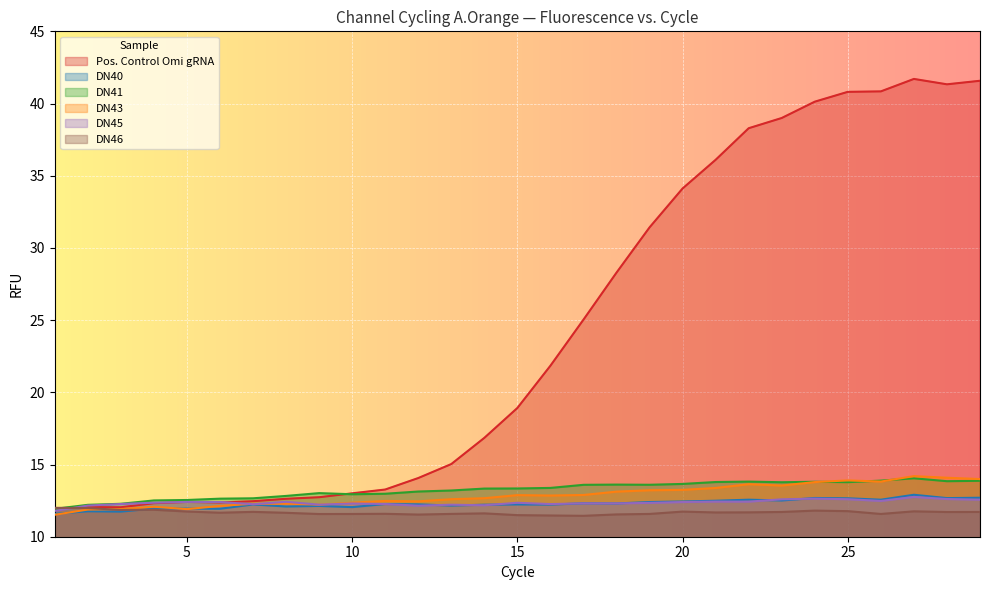

Count the number of data series in this chart.

6